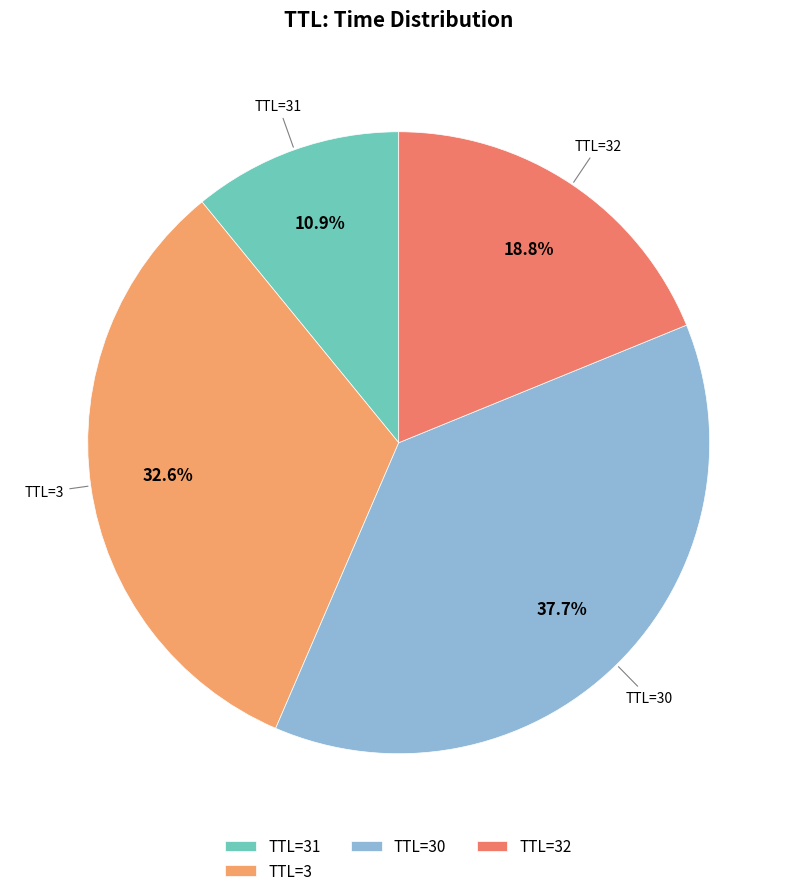

What percentage do TTL=32 and TTL=30 together represent?

56.5%